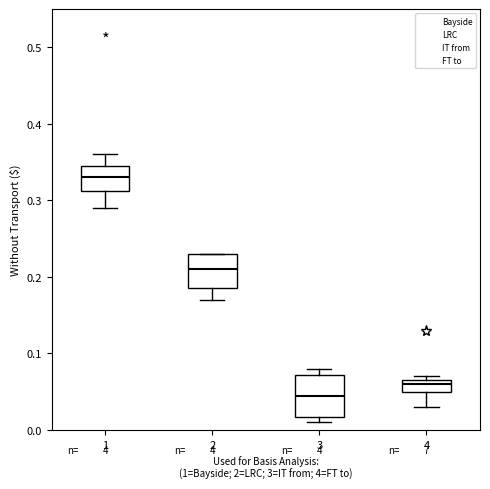

Which box has the highest median line?

1